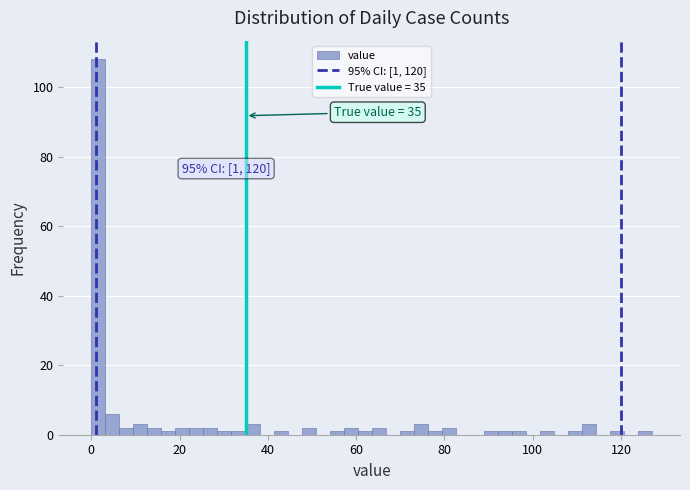

Read against the x-axis, roughly where is the centre of the tallest bar?

2